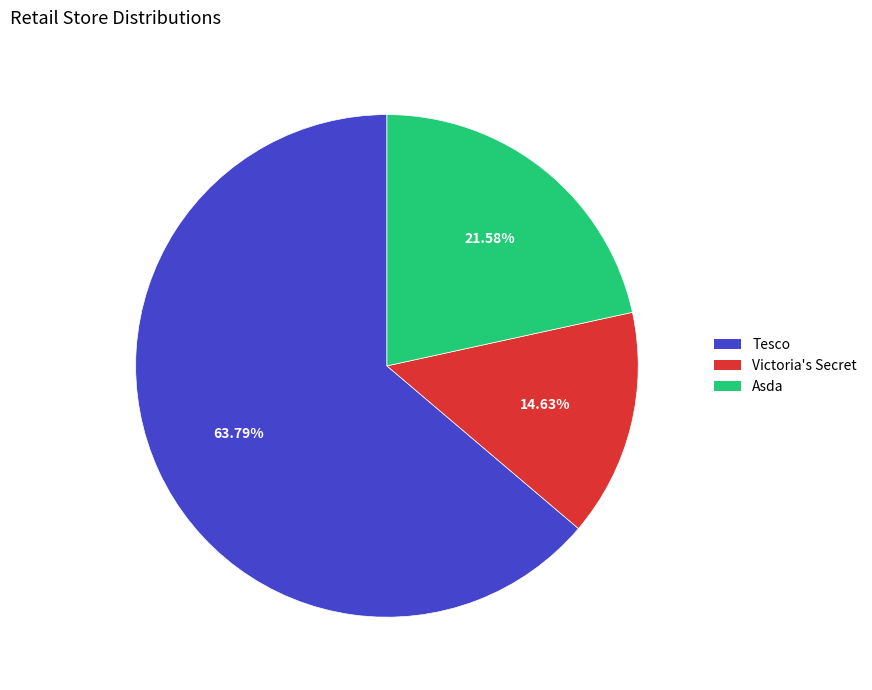

True or false: Asda accounts for 22% of the total.

True